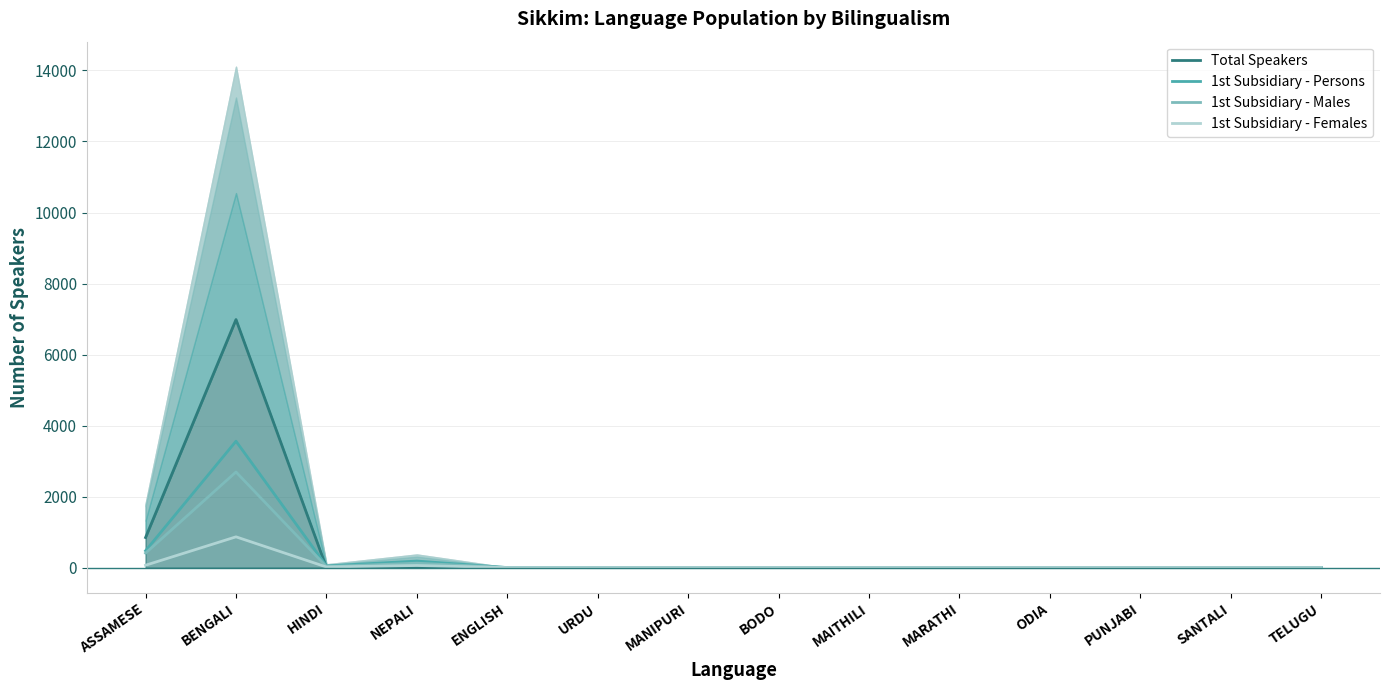

What is the label of the 2nd point from the left?

BENGALI